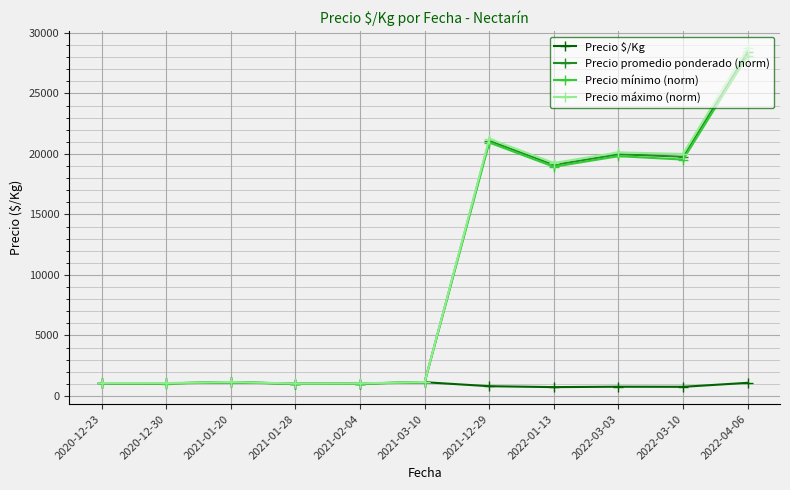

The Precio mínimo (norm) series shows 49285.1 at 2022-04-06. True or false?

False